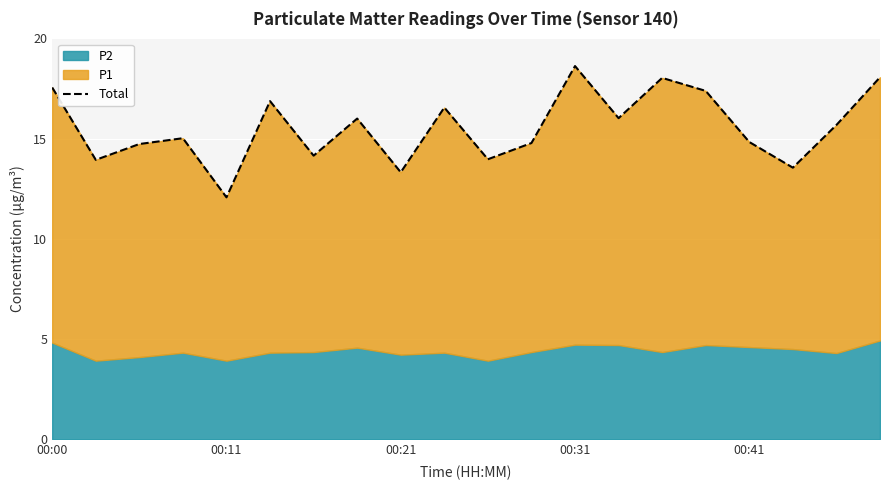

What is the maximum value shown in the chart?

18.6